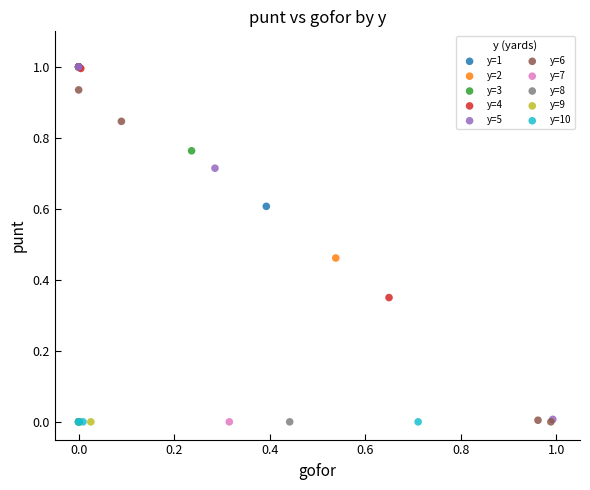

What are all the series names shown in the legend?

y=1, y=2, y=3, y=4, y=5, y=6, y=7, y=8, y=9, y=10